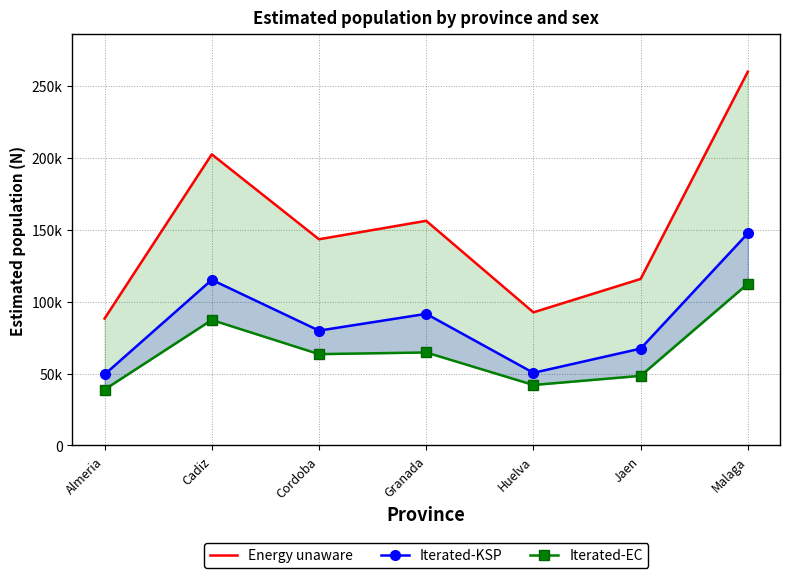

Reading left to right, what are all the values shown in this chart?

Energy unaware: Almeria=88287	Cadiz=202523	Cordoba=143443	Granada=156285	Huelva=92612	Jaen=115834	Malaga=260024
Iterated-KSP: Almeria=49391	Cadiz=115228	Cordoba=79897	Granada=91574	Huelva=50532	Jaen=67388	Malaga=147541
Iterated-EC: Almeria=38896	Cadiz=87295	Cordoba=63546	Granada=64712	Huelva=42080	Jaen=48446	Malaga=112483